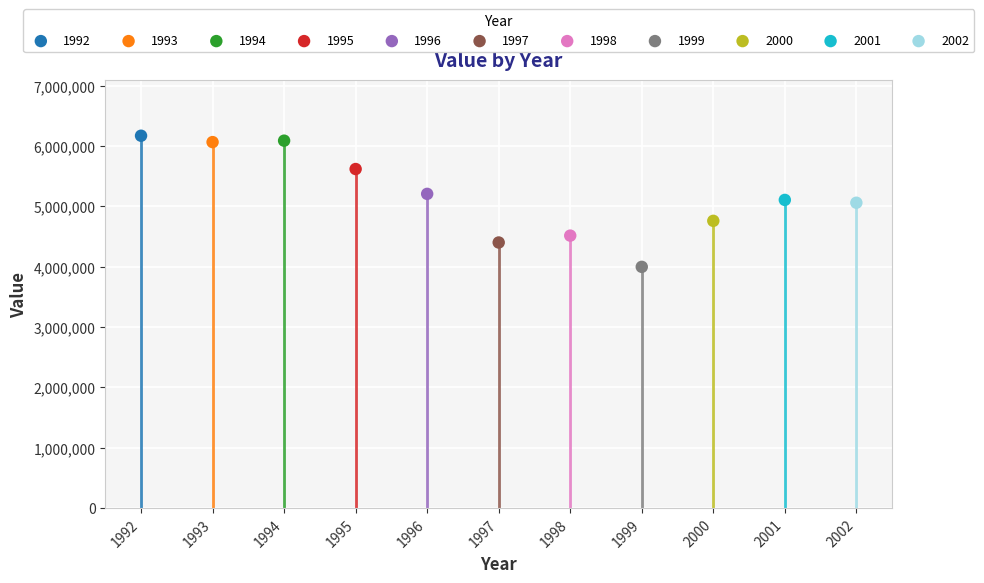

Which series reaches the minimum Y coordinate?

1999